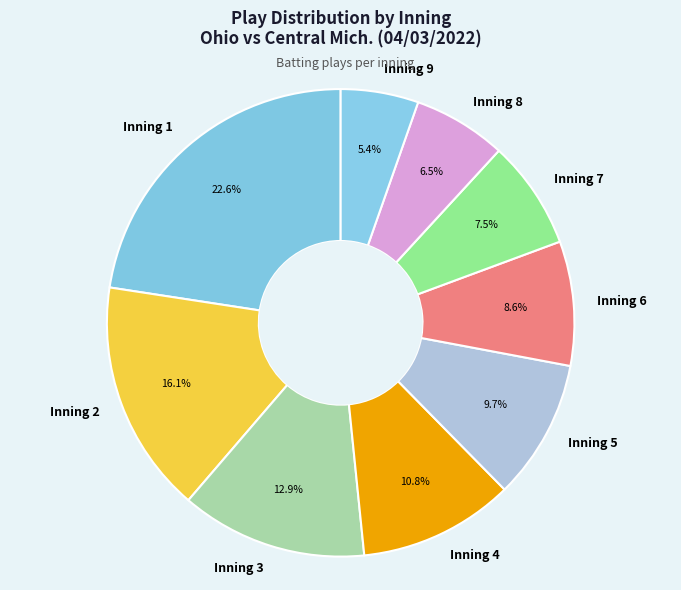

Approximately how many times larger is the value at Inning 6 compared to Inning 9?

1.6